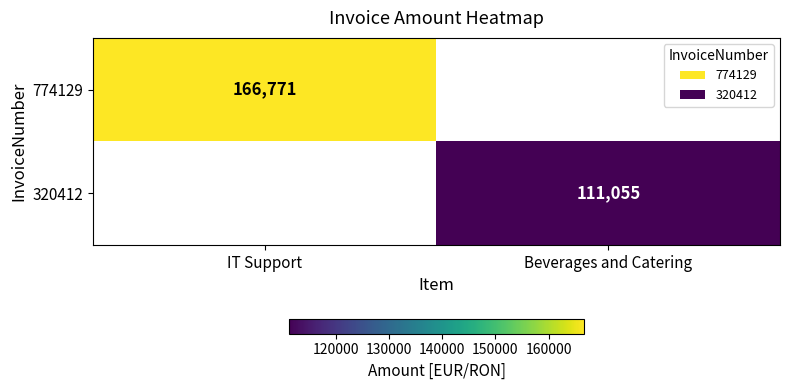

Is the value of 774129 at IT Support greater than the value of 320412 at Beverages and Catering?

Yes